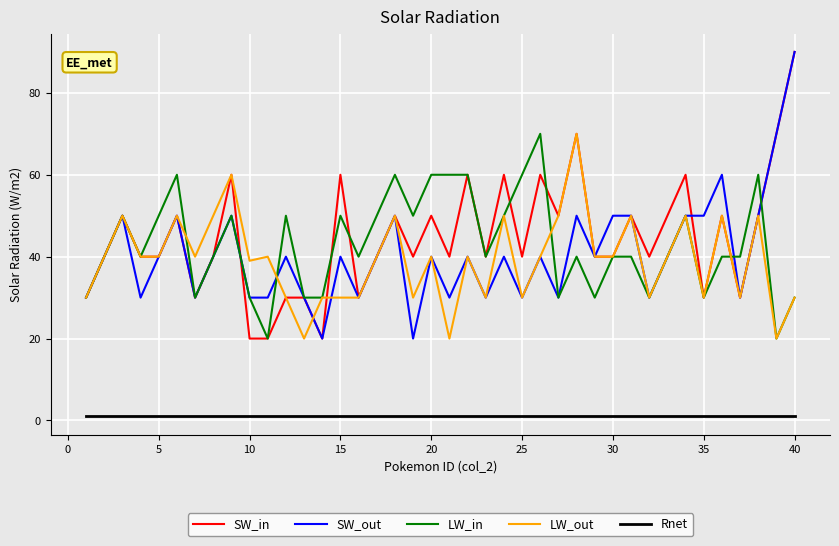

True or false: SW_out and Rnet cross at least once.

False